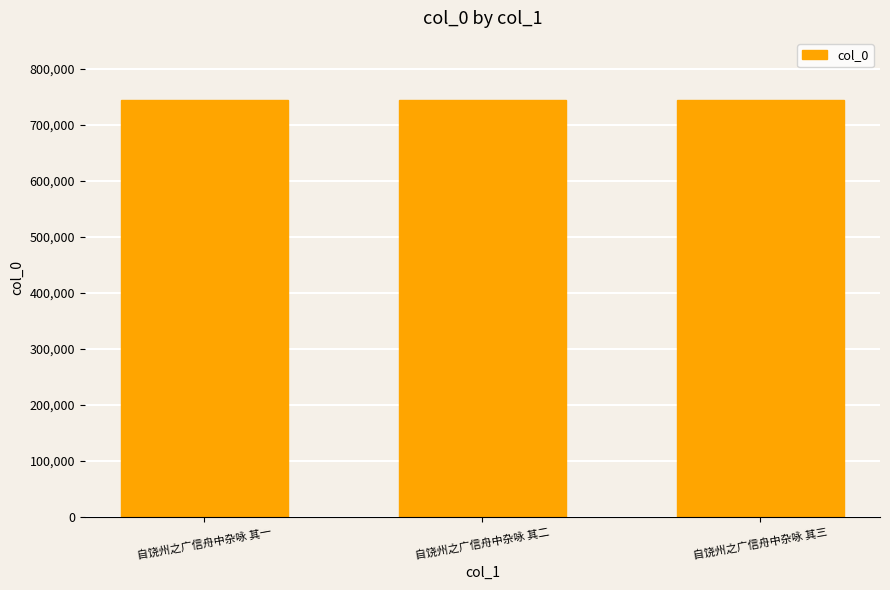

What position from the right is 自饶州之广信舟中杂咏 其一?

3